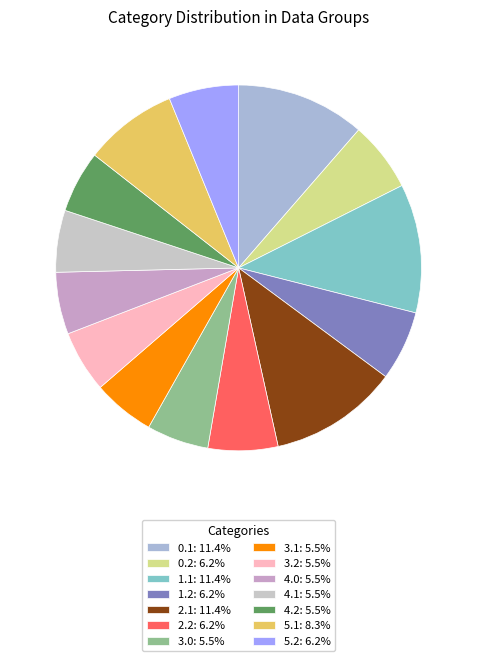

To the nearest percent, what is the combined percentage of 3.0 and 1.1?

17%